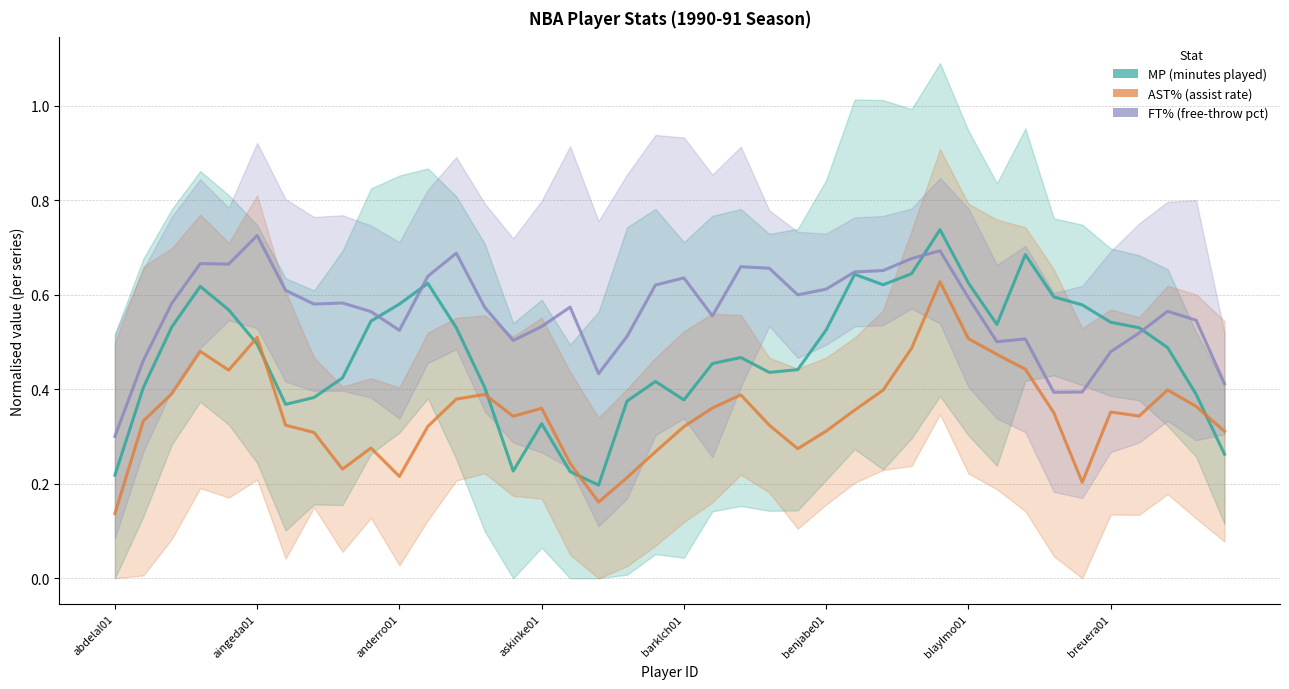

How many lines are shown in the chart?

3